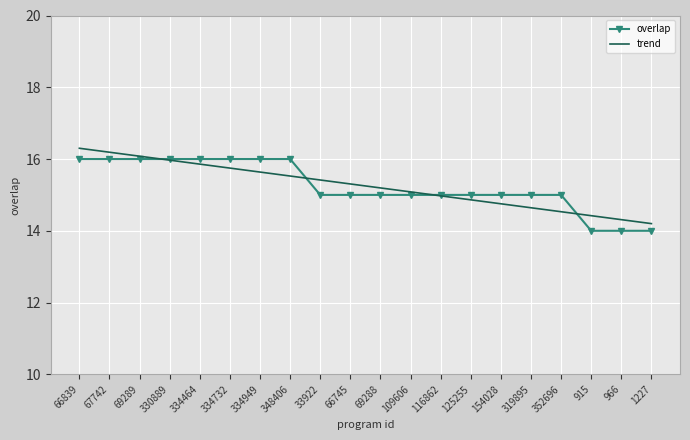

What is the total value across all series at 67742?

32.2